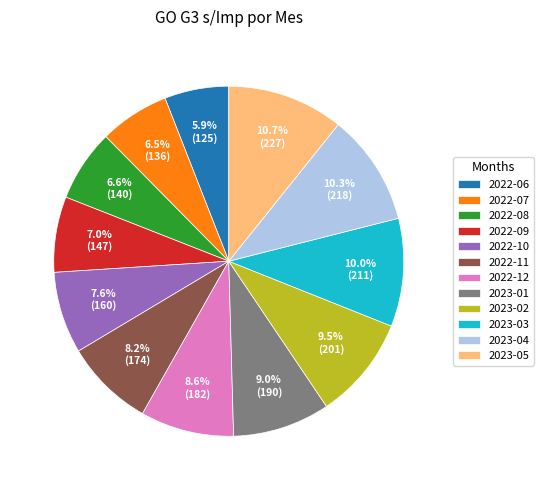

Combined, do 2022-10 and 2022-06 account for over 50%?

No